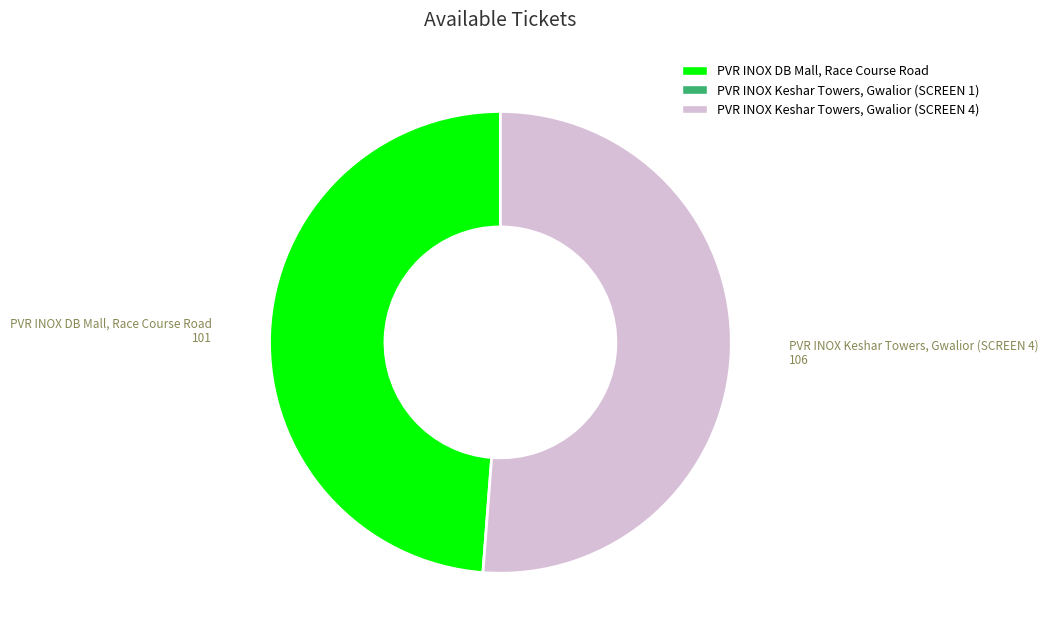

Is there a majority slice in this chart?

Yes